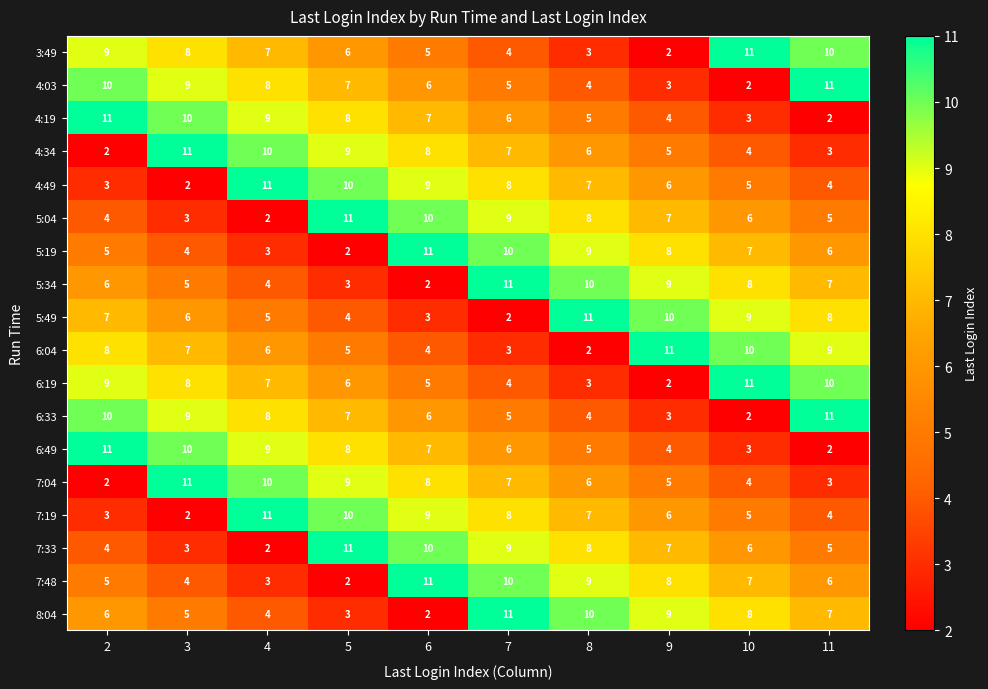

At how many categories does at least one series exceed 4?

10